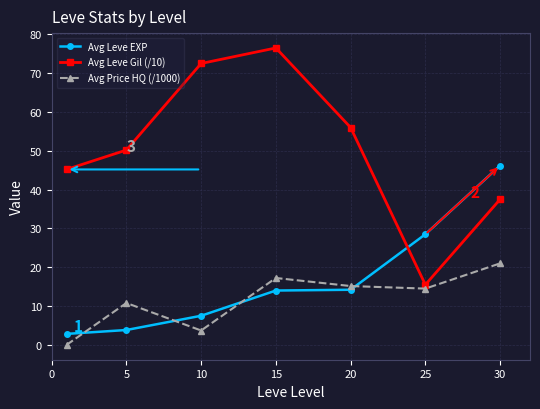

What is the greatest value displayed?

76.5